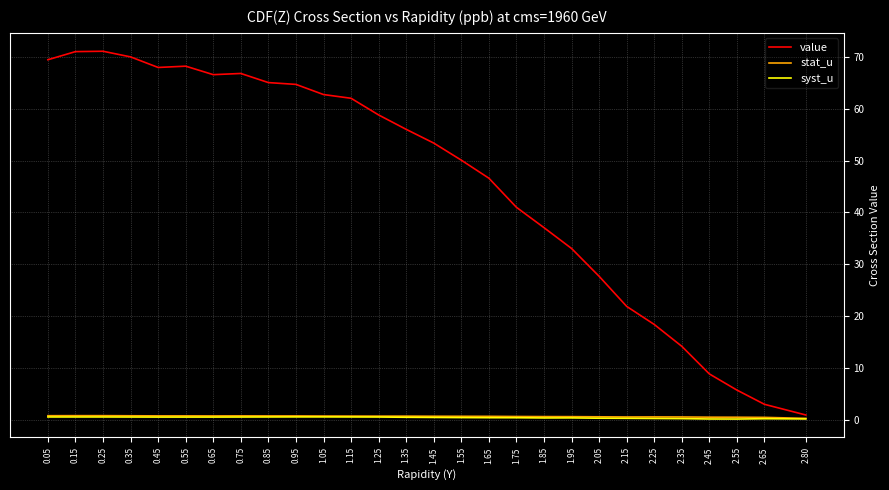

Is it true that stat_u equals 0.4 at 2.65?

True